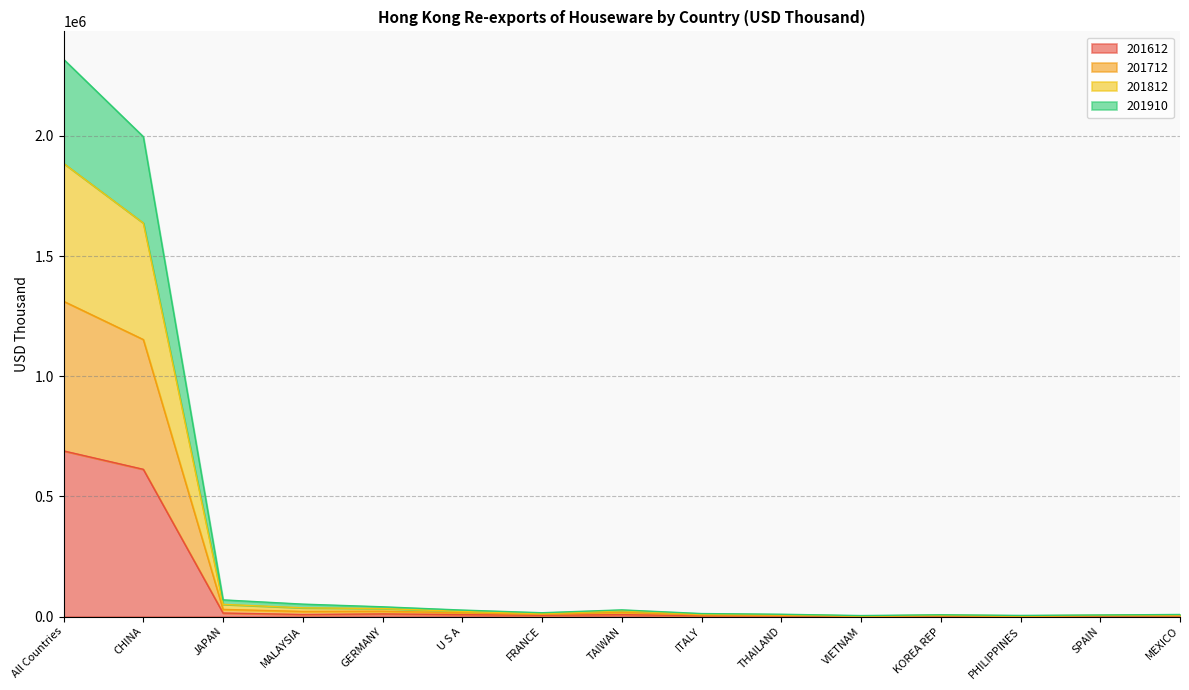

Which has a higher value, THAILAND or All Countries?

All Countries